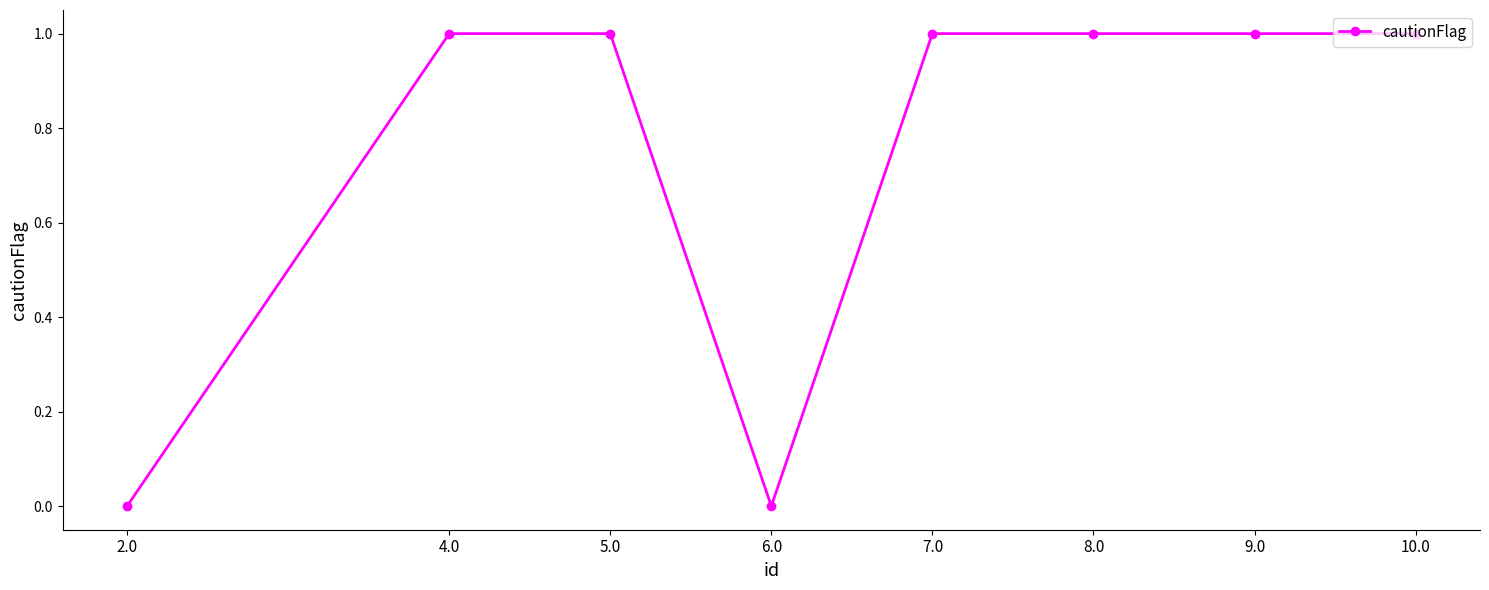

What is the label of the 2nd point from the right?

9.0